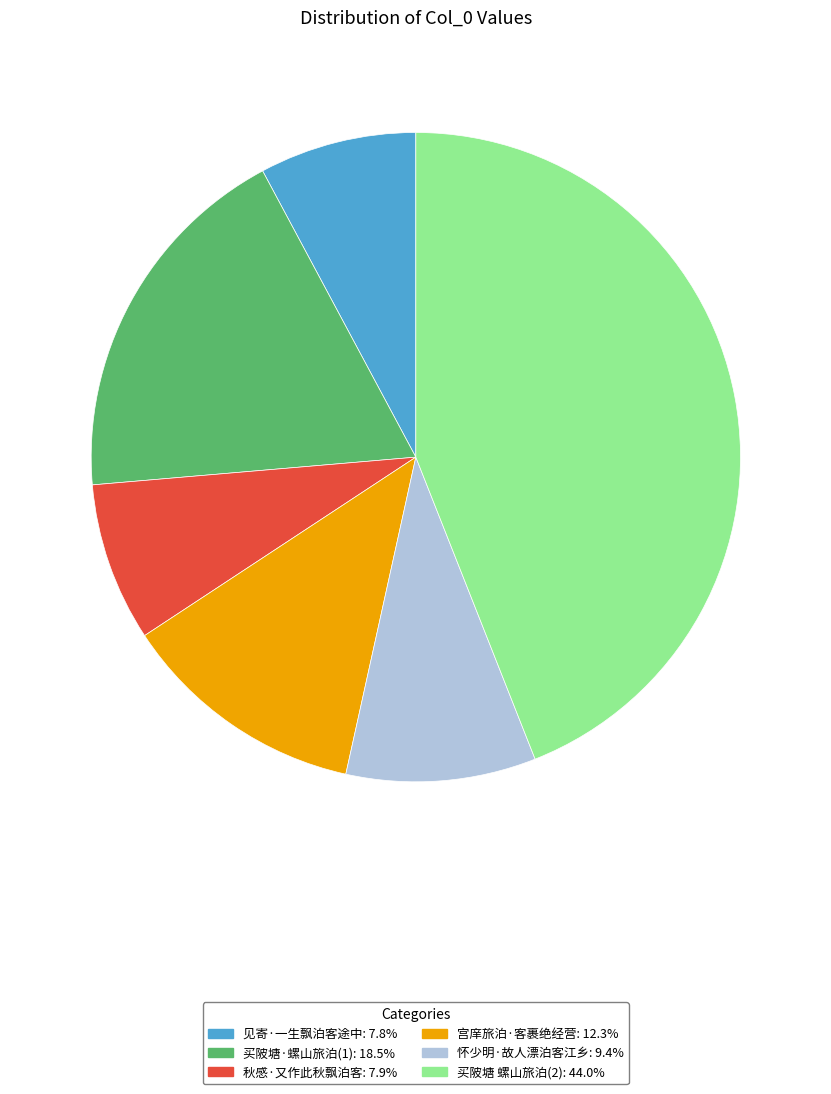

Is there a majority slice in this chart?

No